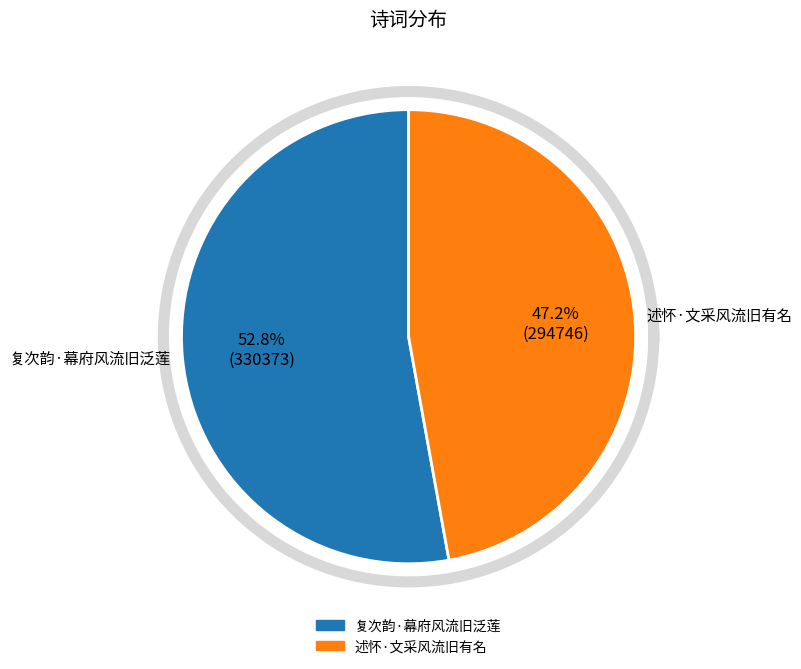

The 述怀·文采风流旧有名 slice represents 53% of the pie. True or false?

False